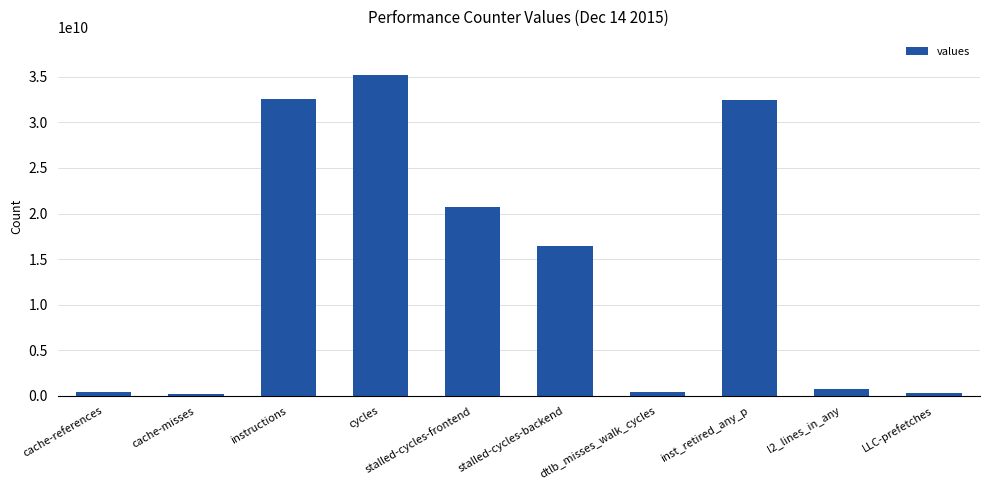

What is the sum of the values at stalled-cycles-frontend and instructions?

53246910104